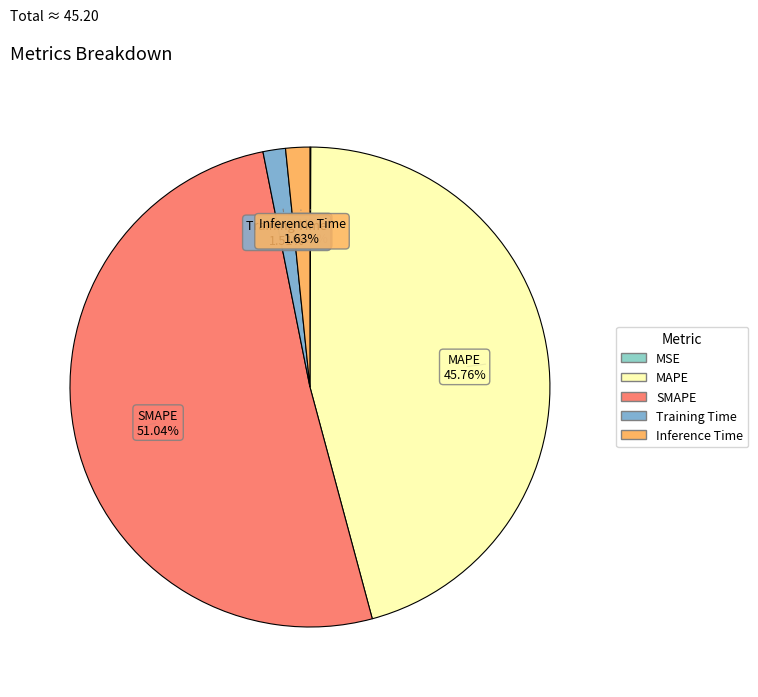

Do Training Time and Inference Time together represent more than half of the pie?

No